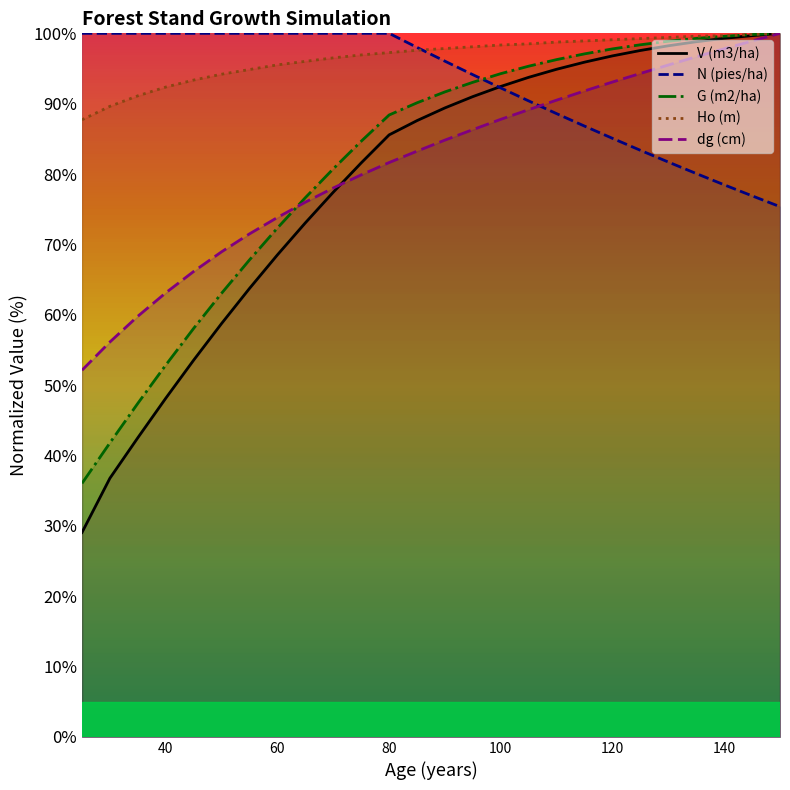

How many lines are shown in the chart?

5